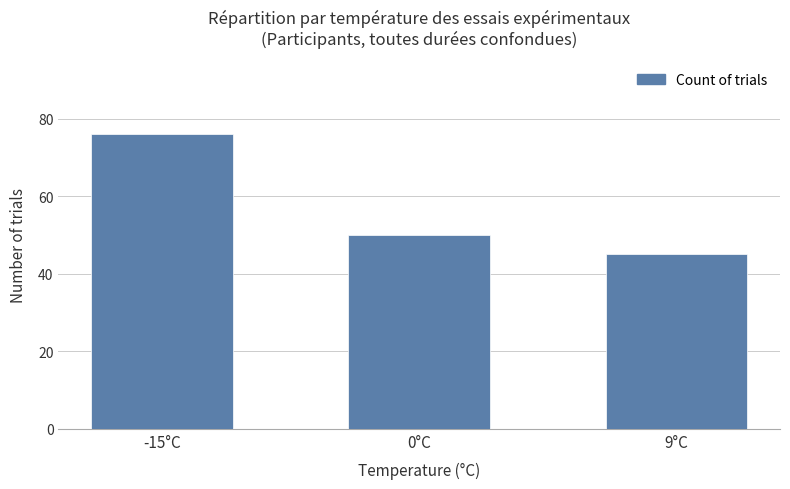

Reading left to right, list all the values displayed in this chart.

-15°C=76	0°C=50	9°C=45